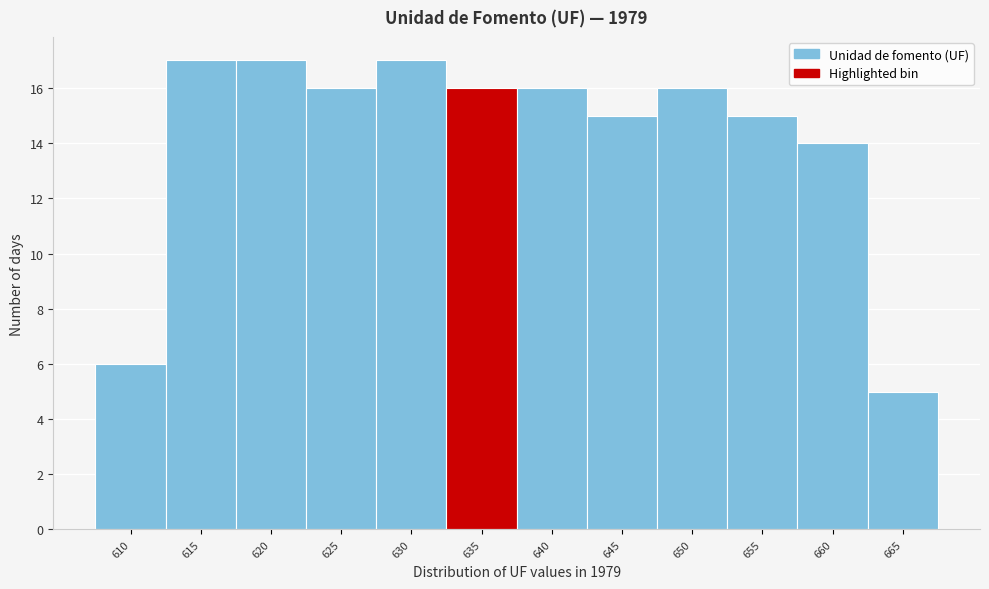

Reading left to right, transcribe all the data shown in this chart.

6	17	17	16	17	16	16	15	16	15	14	5